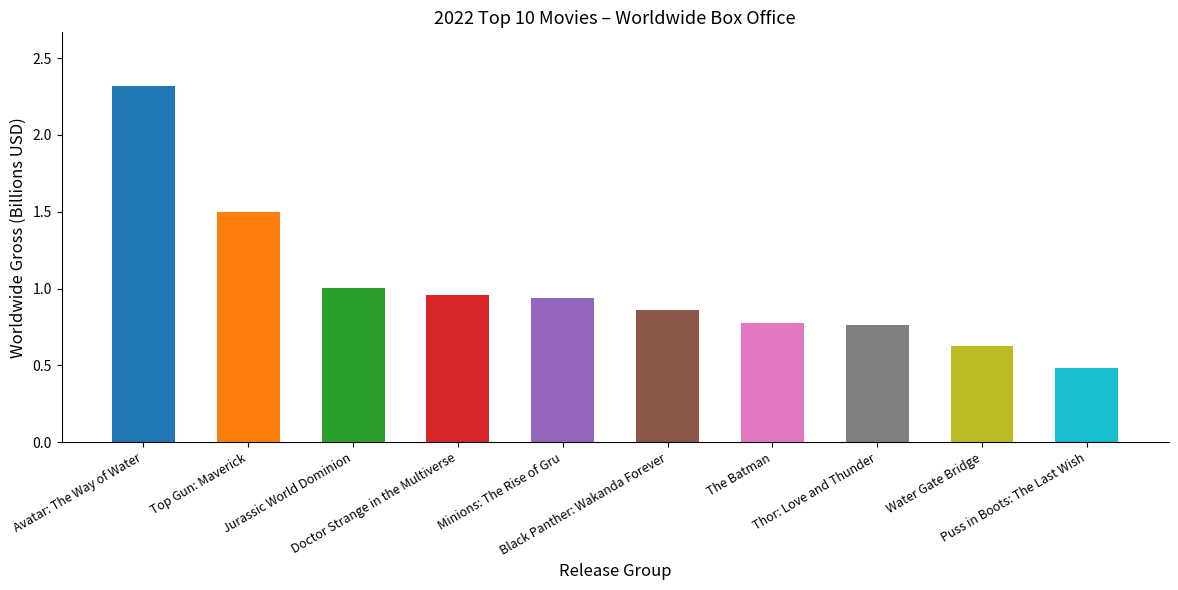

What is the sum of all values?

10.2